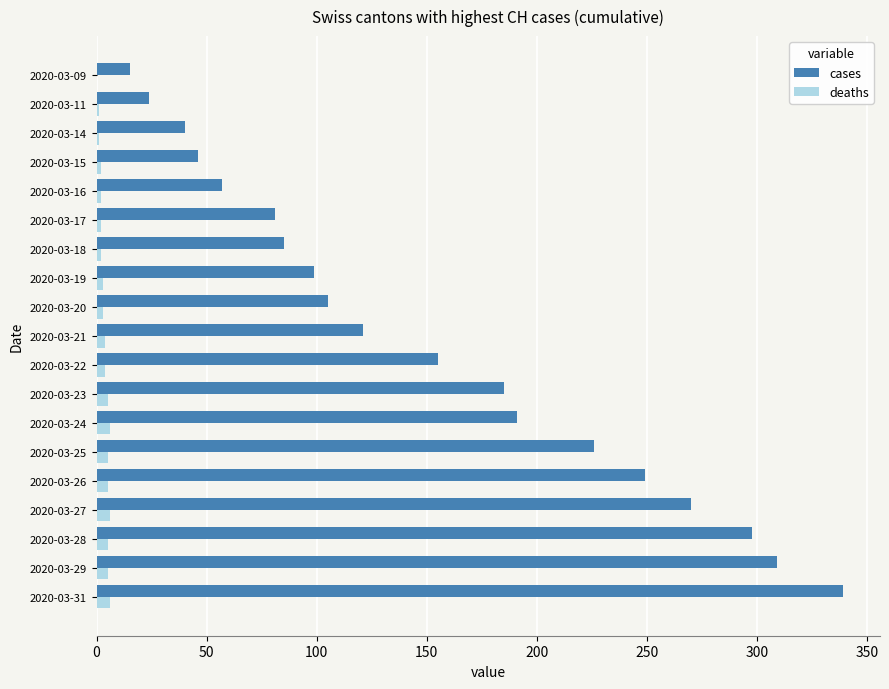

The value of cases at 2020-03-19 is 63. True or false?

False